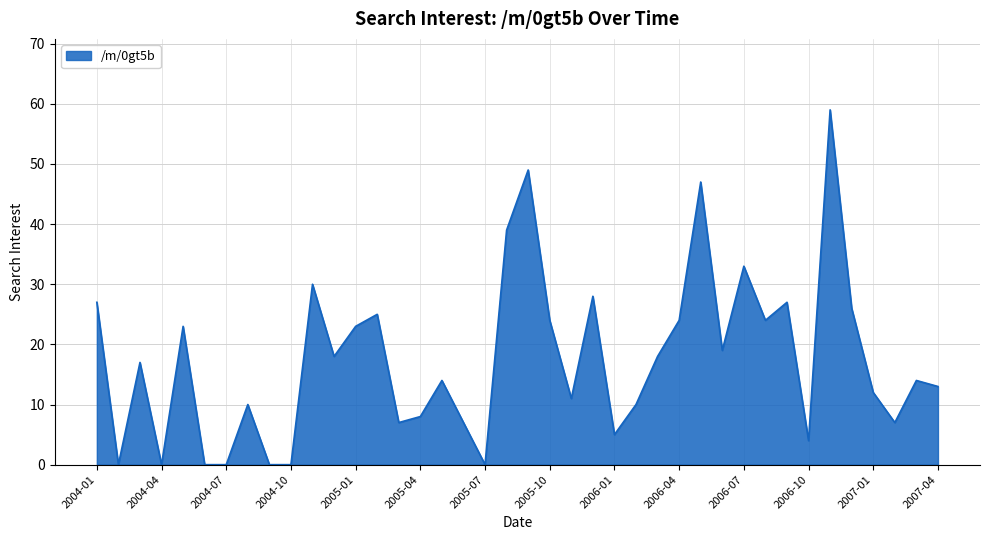

True or false: there are more than 2 points higher than both neighbors.

True